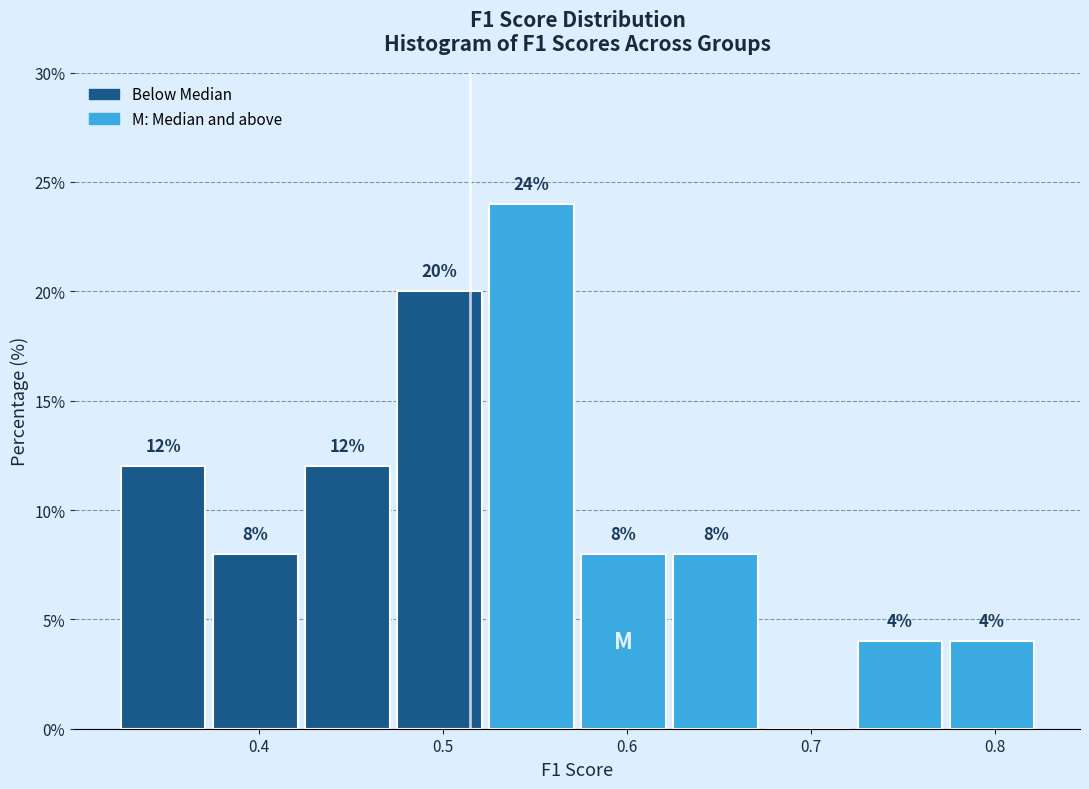

Over which range of the x-axis is the bar tallest?

0.52 to 0.57